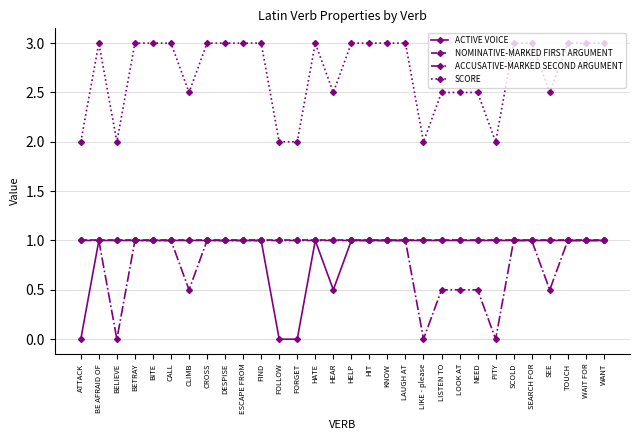

What is the spread (max minus min) of values at FIND?

2.0